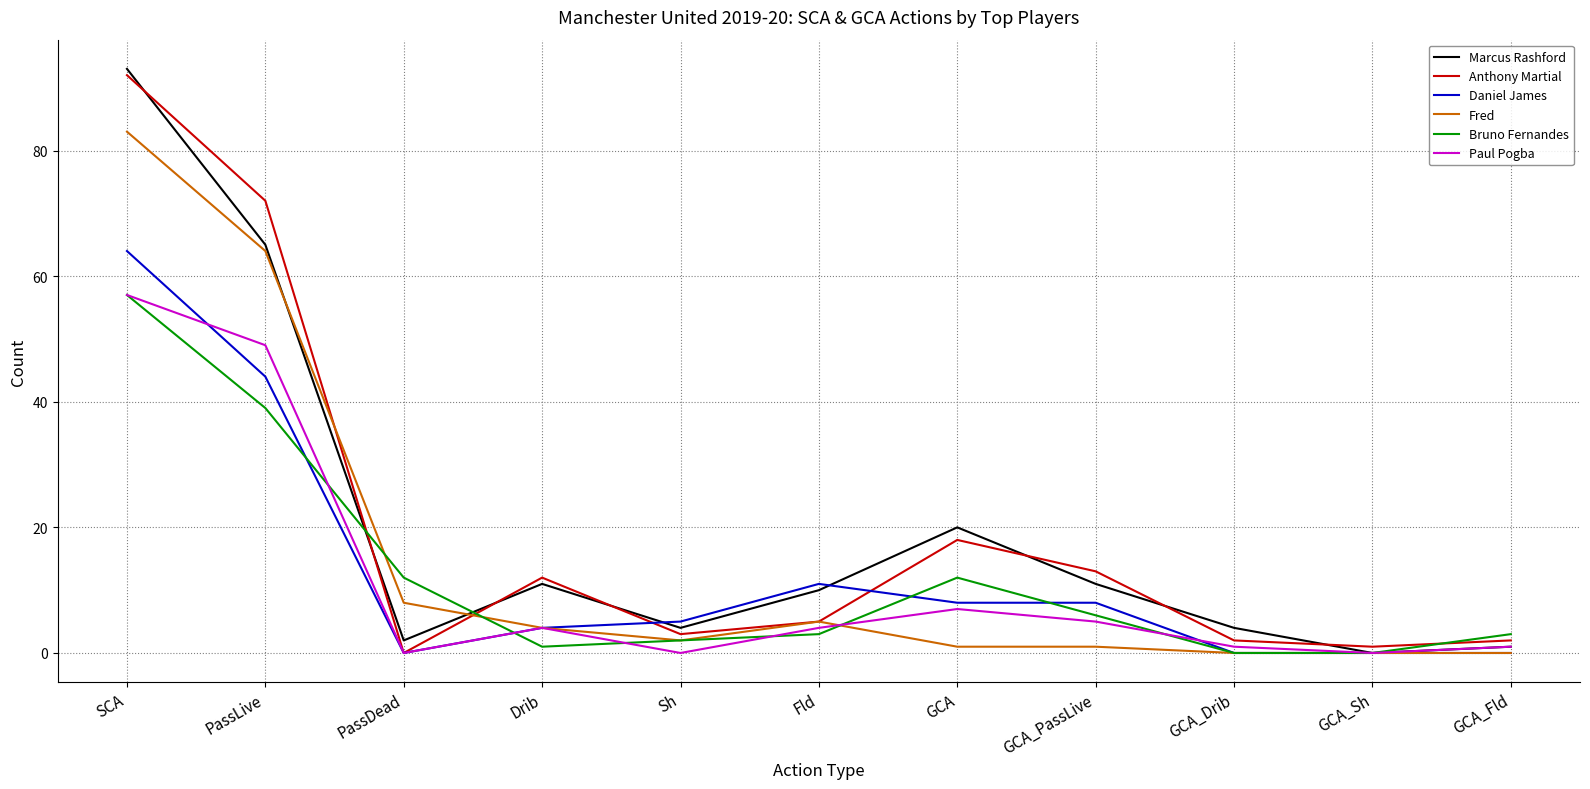

The value of Marcus Rashford at GCA_Drib is 4. True or false?

True